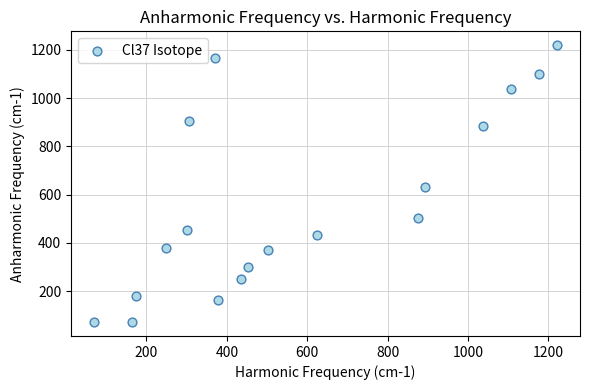

What Y value in the scatter plot is closest to 645?

632.1